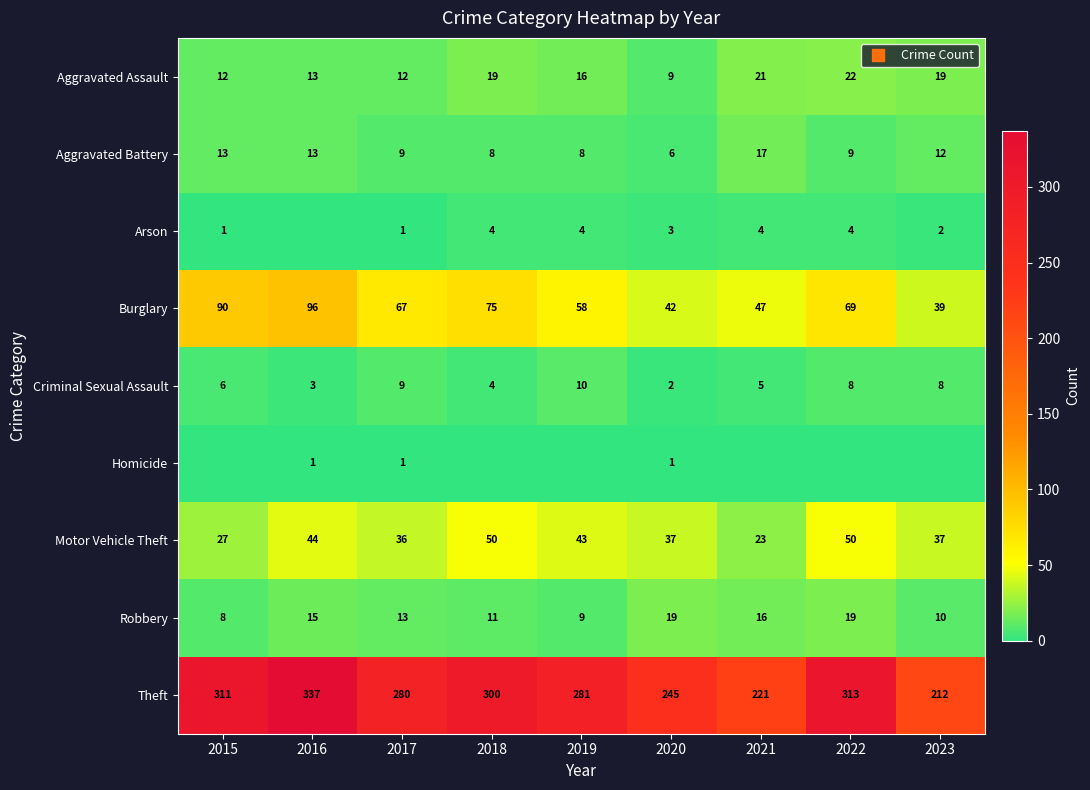

The Burglary series shows 20 at 2021. True or false?

False